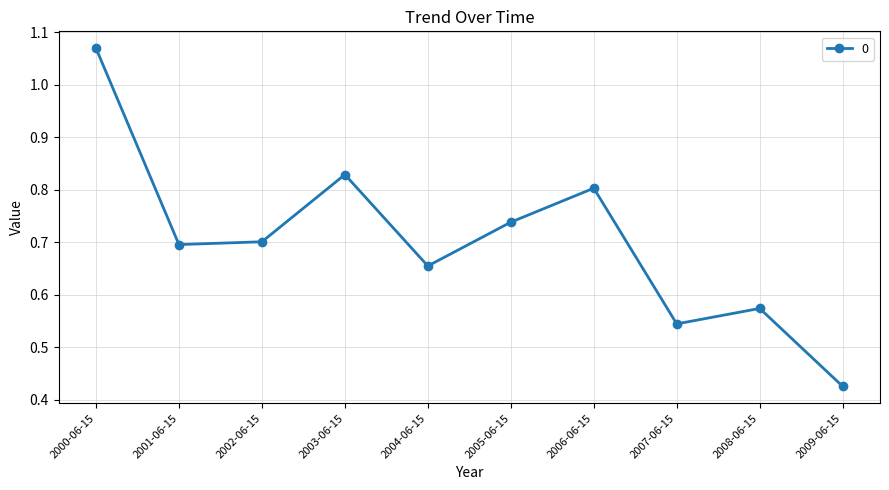

At which category does the data reach its first local peak?

2003-06-15